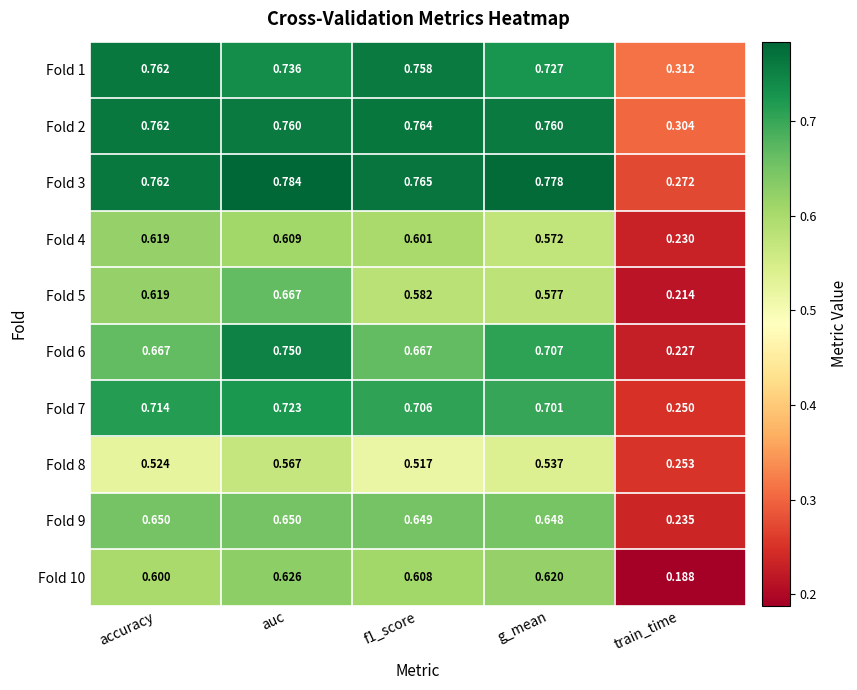

At which category is the sum across all series the highest?

auc